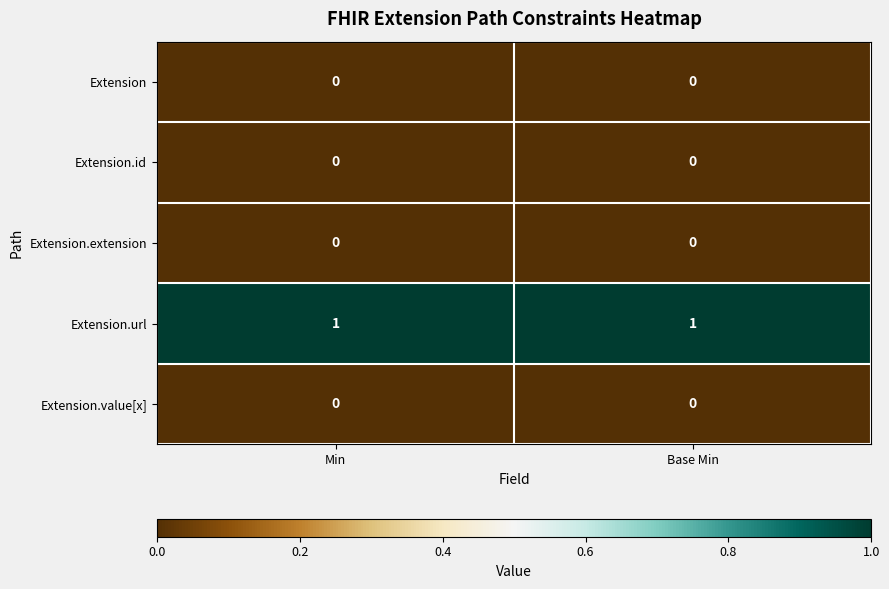

Which series has the largest total across all categories?

Extension.url